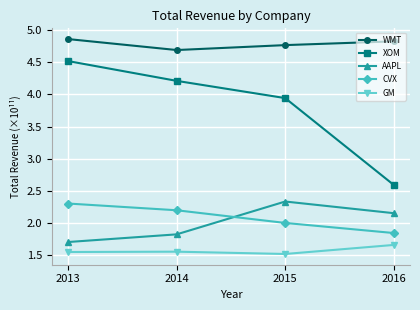

What is the difference between the maximum and minimum values in the XOM series?

1.9